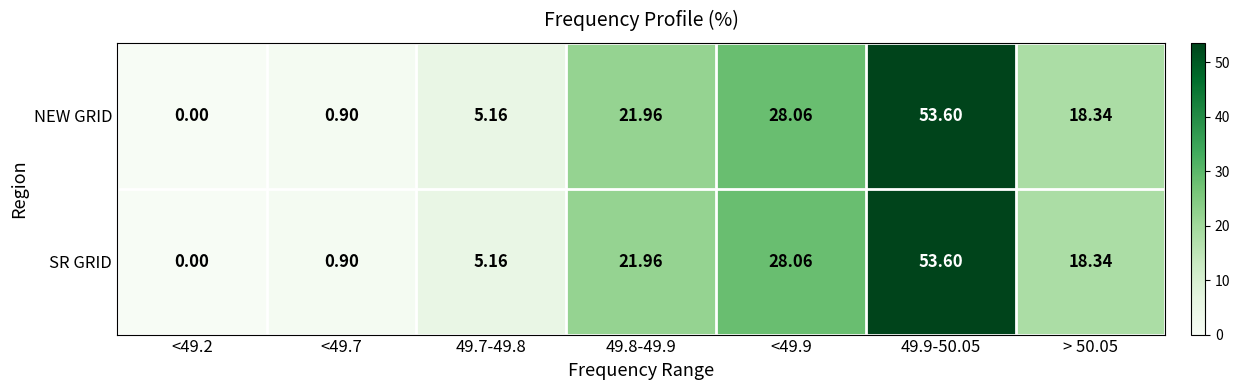

Is the value of NEW GRID at 49.7-49.8 greater than the value of SR GRID at <49.2?

Yes